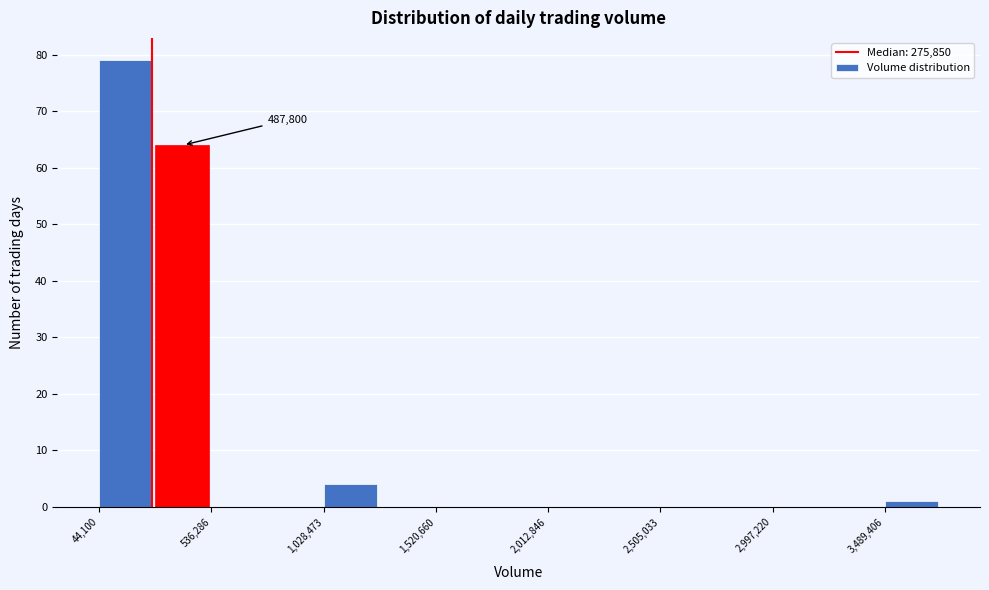

Over which range of the x-axis is the bar tallest?

50000 to 300000